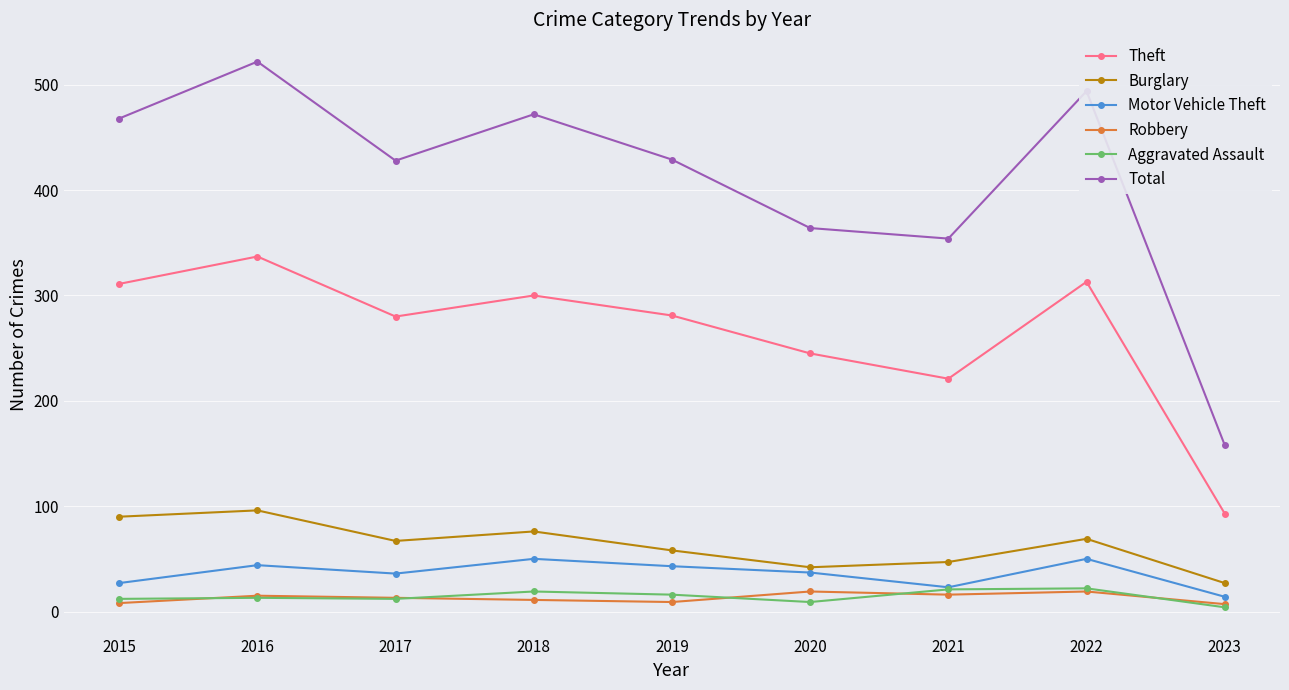

At which category does Motor Vehicle Theft reach its first local peak?

2016